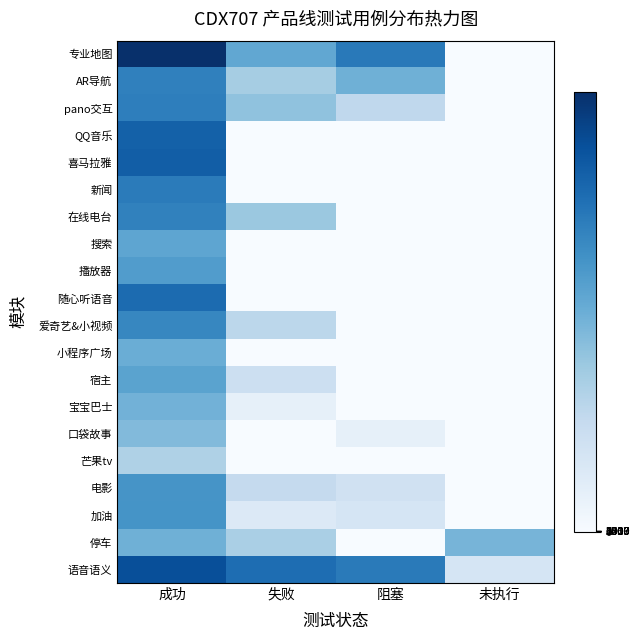

What is the total value across all series at 阻塞?

21.7